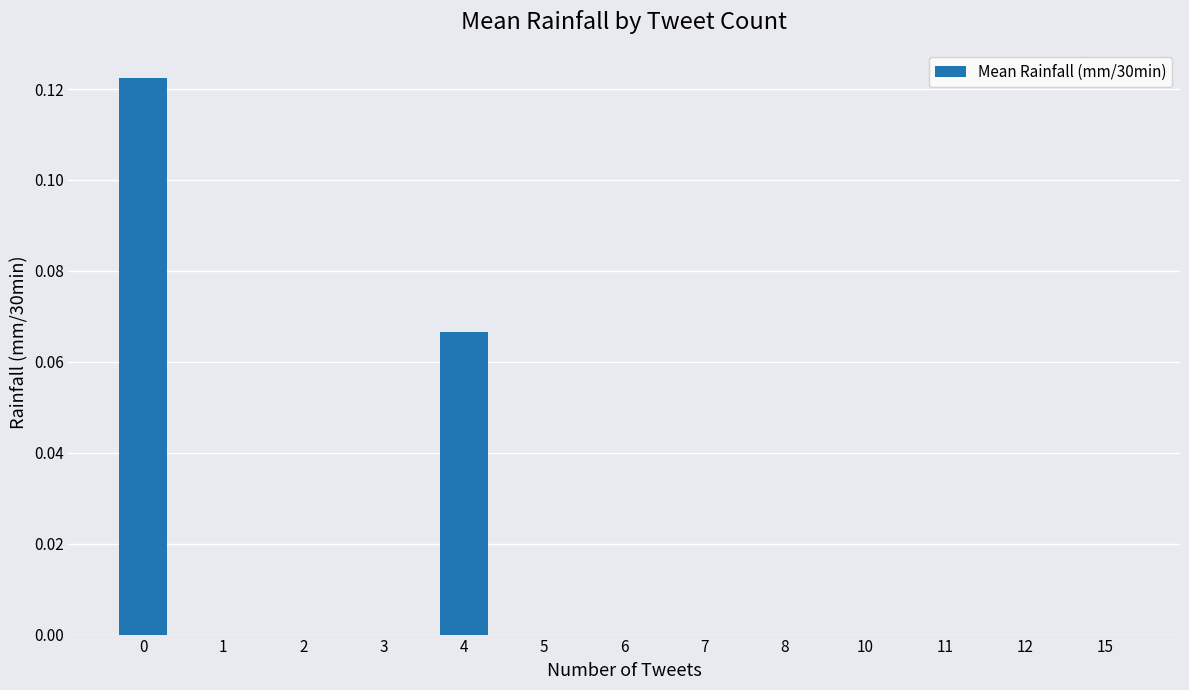

True or false: the data shows 0.0 at 11.

True